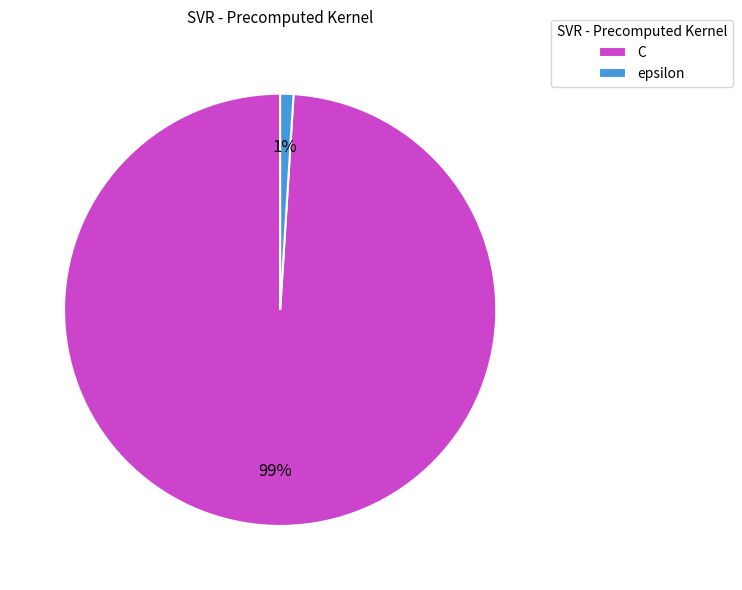

Rank the categories by value from highest to lowest.

C, epsilon